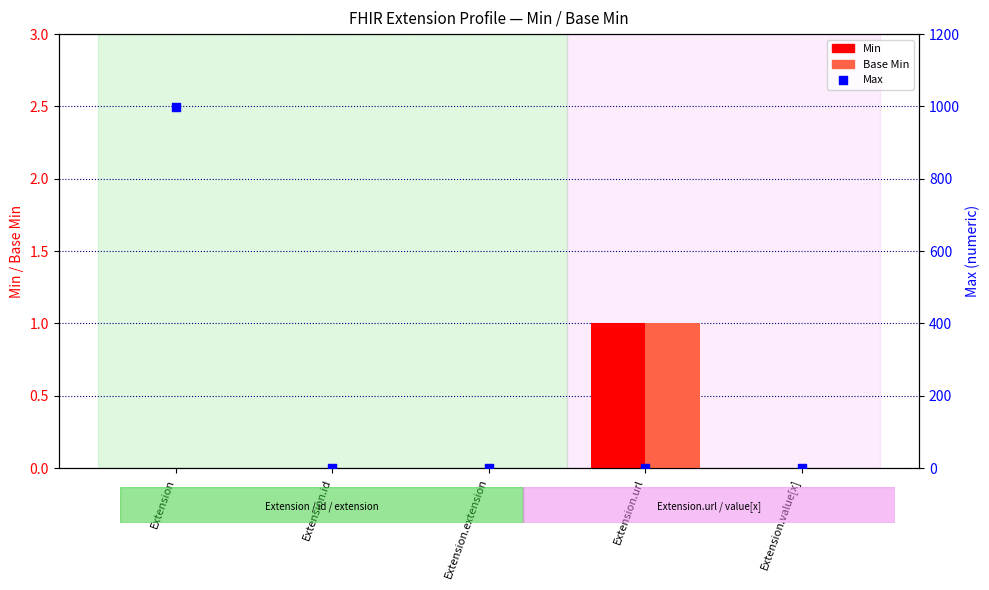

Is the value of Max at Extension.id greater than the value of Min at Extension.extension?

Yes